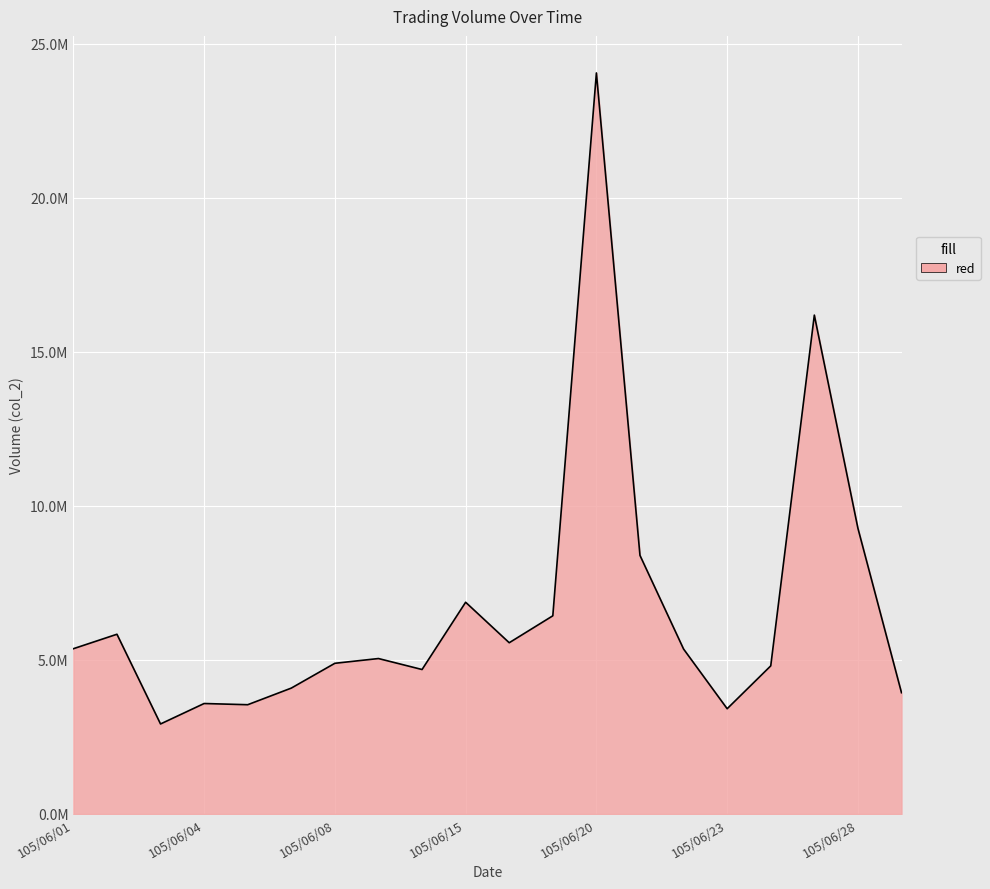

Reading right to left, what are all the values shown in this chart?

105/06/29=3934146	105/06/28=9270776	105/06/27=16187884	105/06/24=4805632	105/06/23=3414800	105/06/22=5351836	105/06/21=8389920	105/06/20=24046580	105/06/17=6430011	105/06/16=5556219	105/06/15=6870059	105/06/14=4687043	105/06/13=5043349	105/06/08=4889083	105/06/07=4084040	105/06/06=3544747	105/06/04=3583951	105/06/03=2920042	105/06/02=5831535	105/06/01=5361953